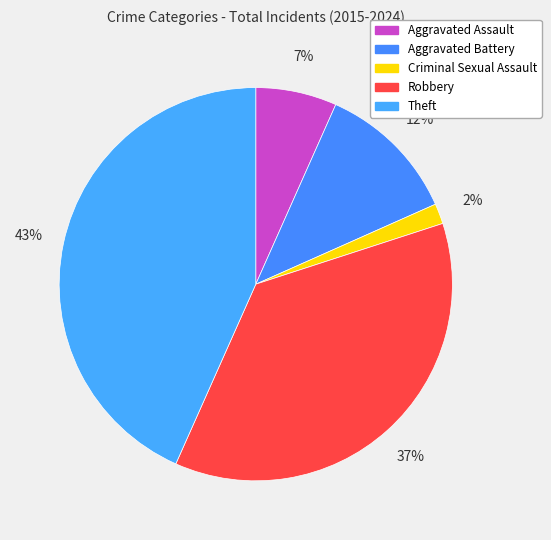

How many slices are in this pie chart?

5